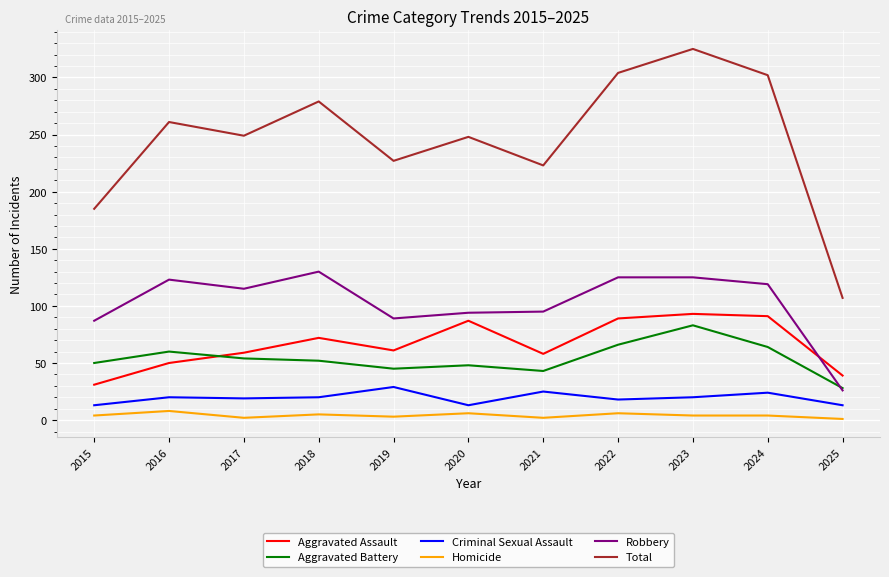

True or false: Robbery and Total cross at least once.

False